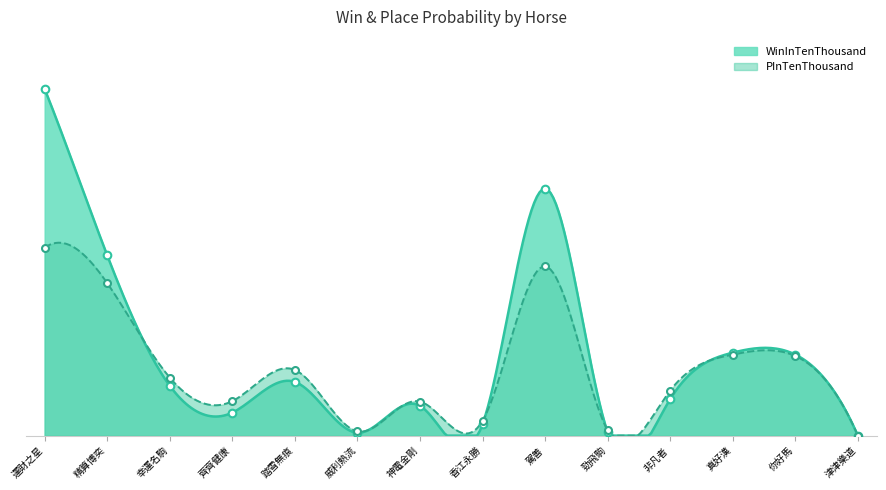

What are all the series names shown in the legend?

WinInTenThousand, PInTenThousand